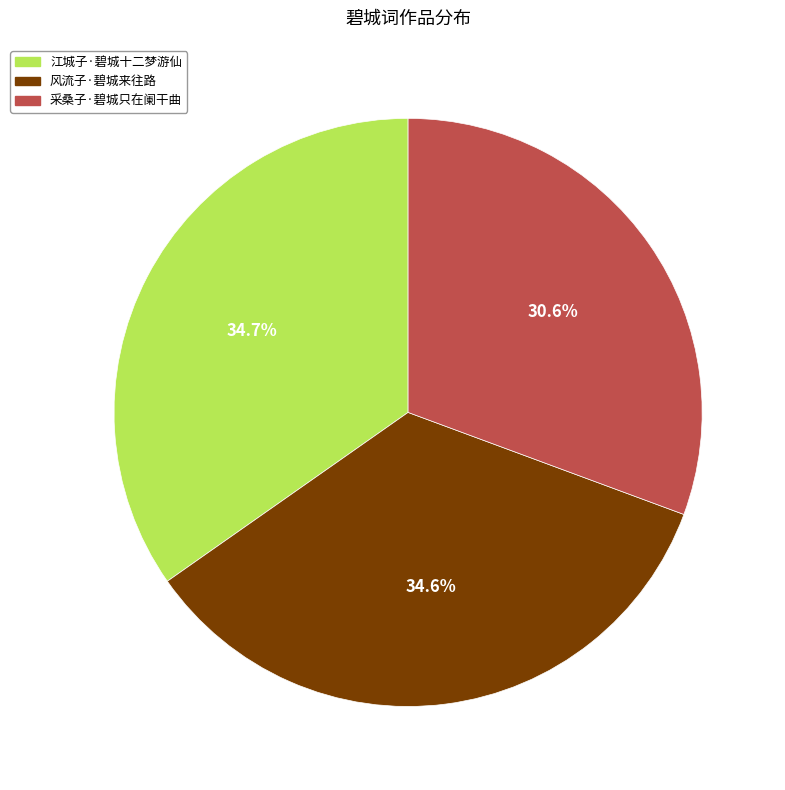

Which has a higher value, 采桑子·碧城只在阑干曲 or 江城子·碧城十二梦游仙?

江城子·碧城十二梦游仙